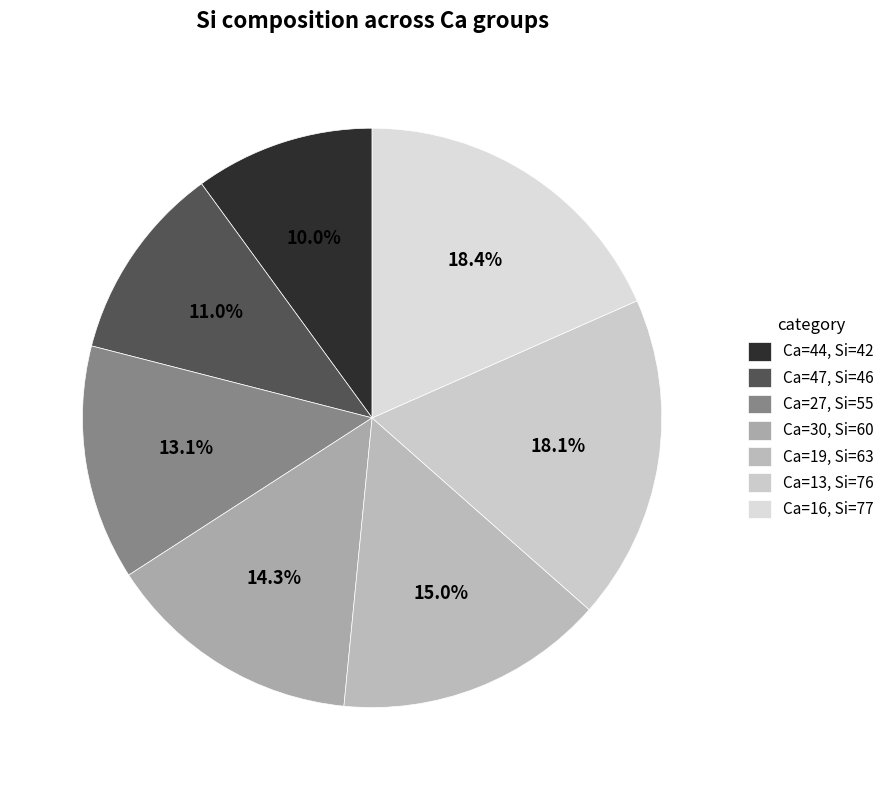

Is it true that Ca=44 is 19% of the pie?

False